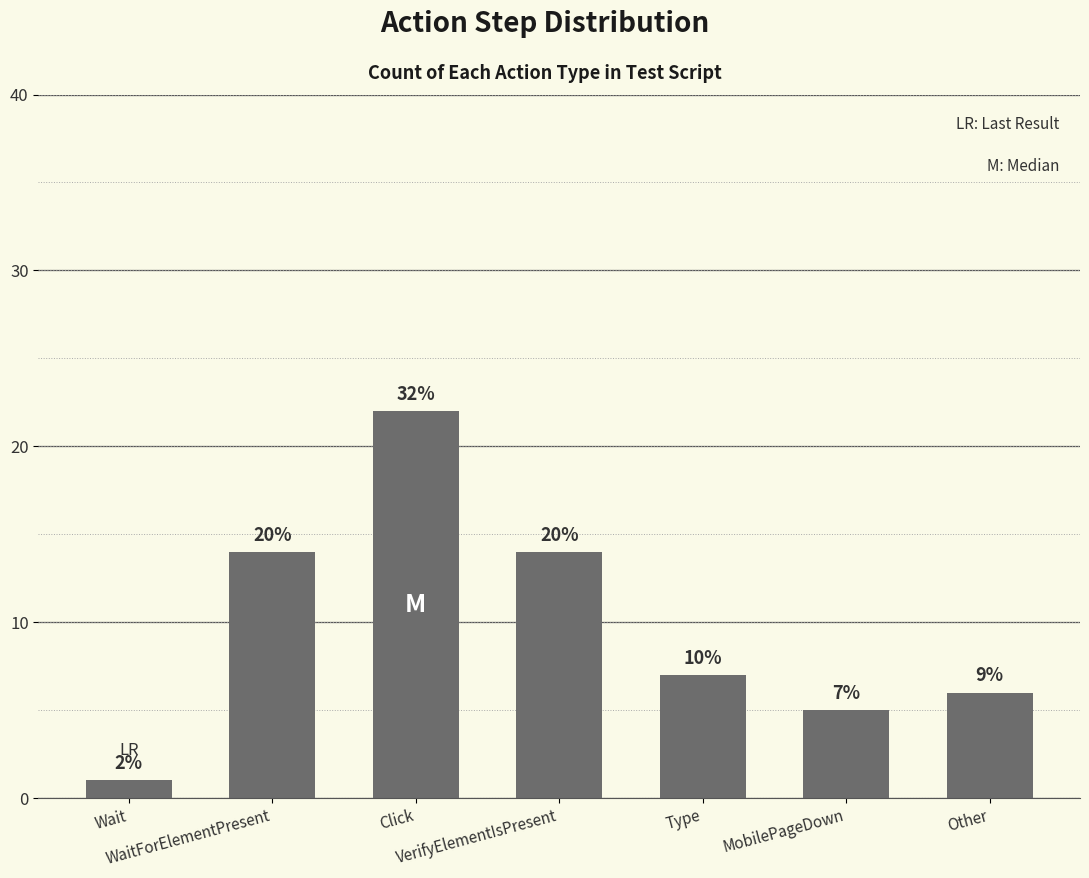

What is the average value?

10